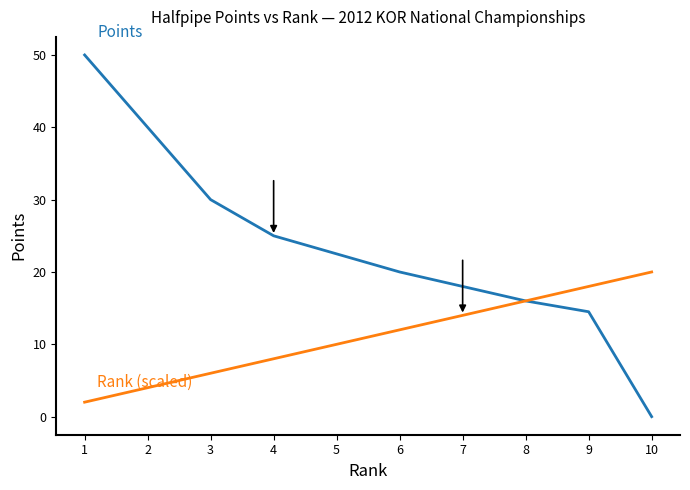

What is the spread (max minus min) of values at 6?

8.0